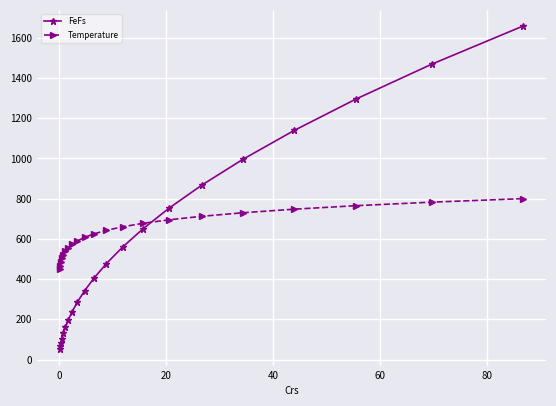

True or false: FeFs and Temperature intersect in this chart.

True